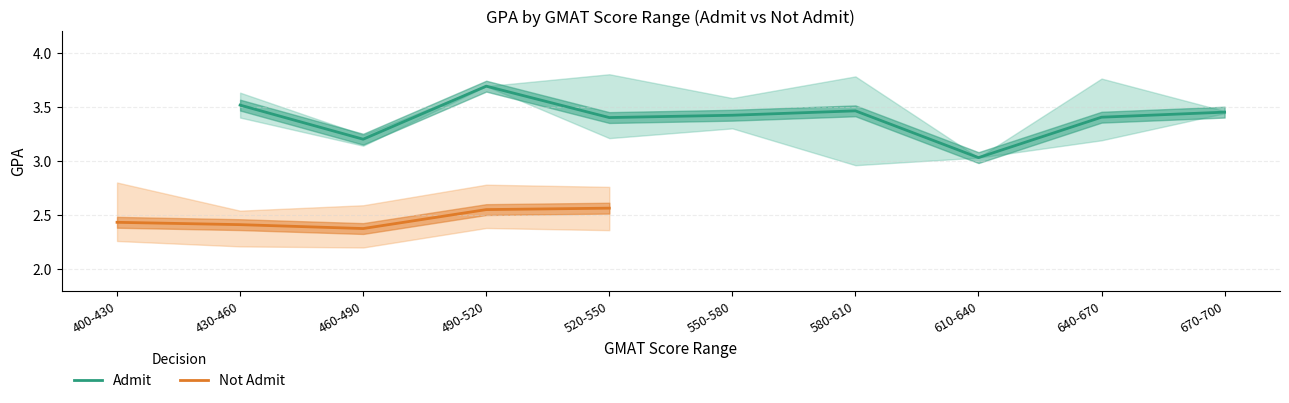

Where is the first local minimum for Not Admit?

460-490